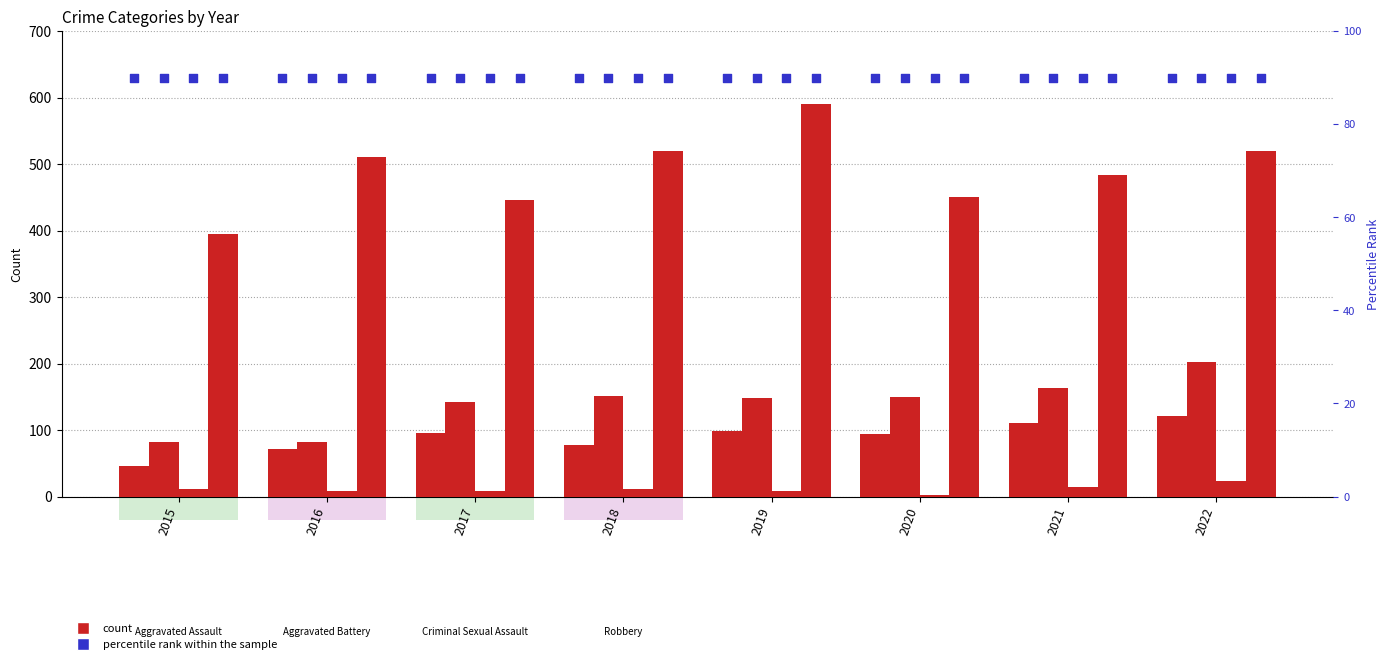

Which series has the largest total across all categories?

Robbery